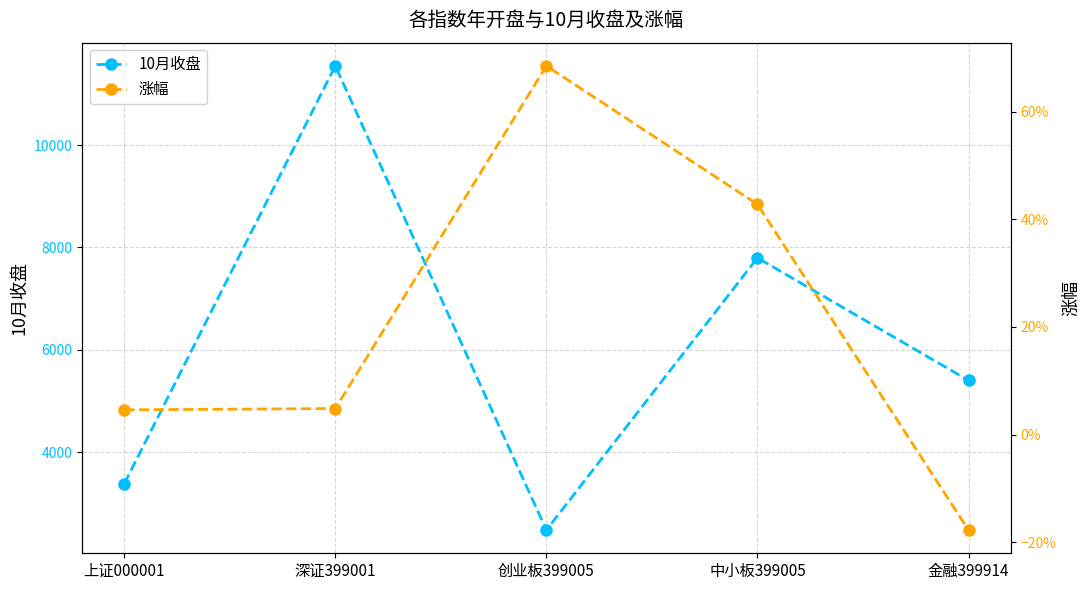

Is this an area chart (filled region under the line)?

No